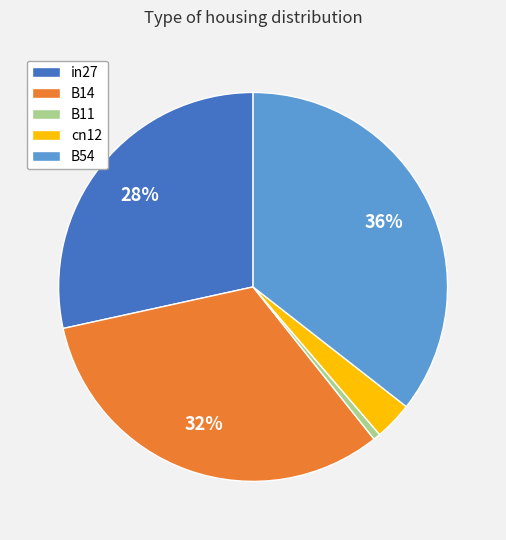

To the nearest percent, what percentage of the pie is B14?

32%